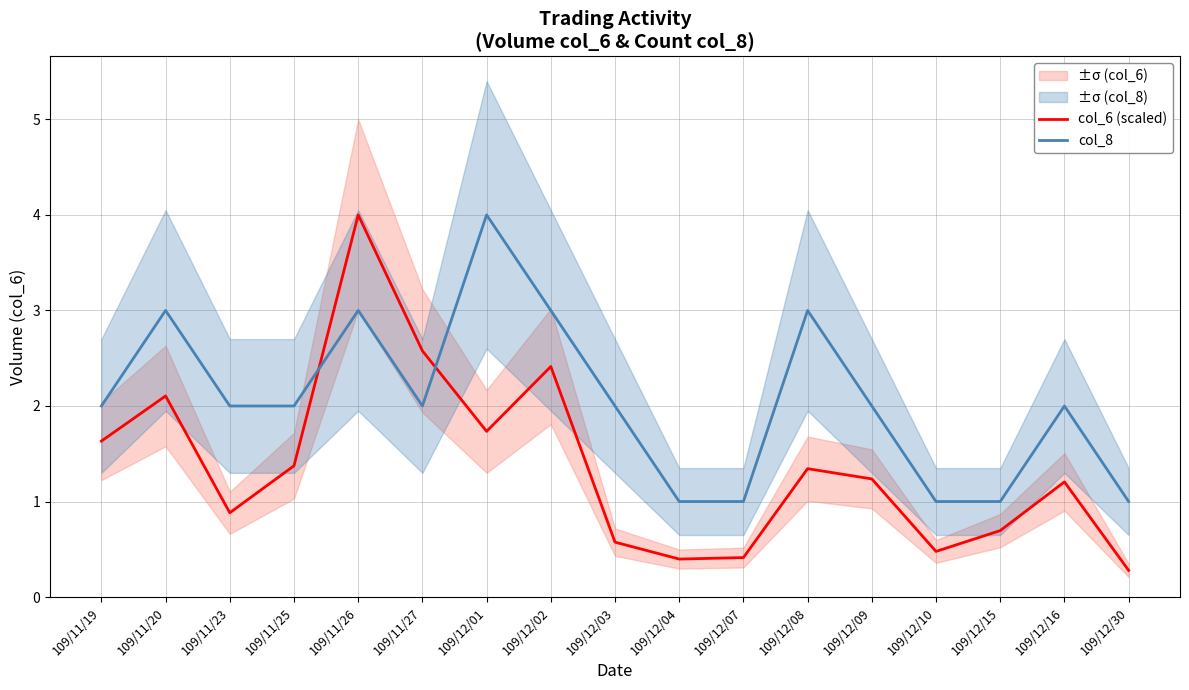

Does the chart have visible grid lines?

Yes